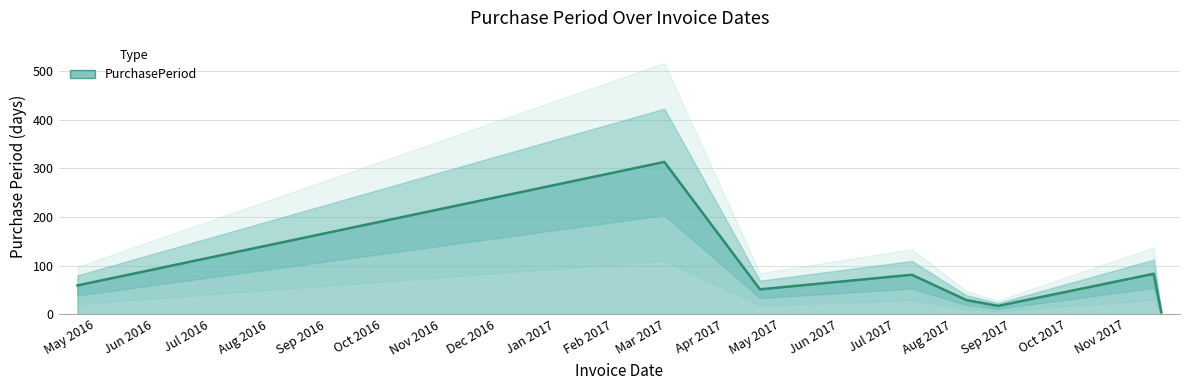

Which has a higher value, 2017-07-10 or 2017-08-08?

2017-07-10